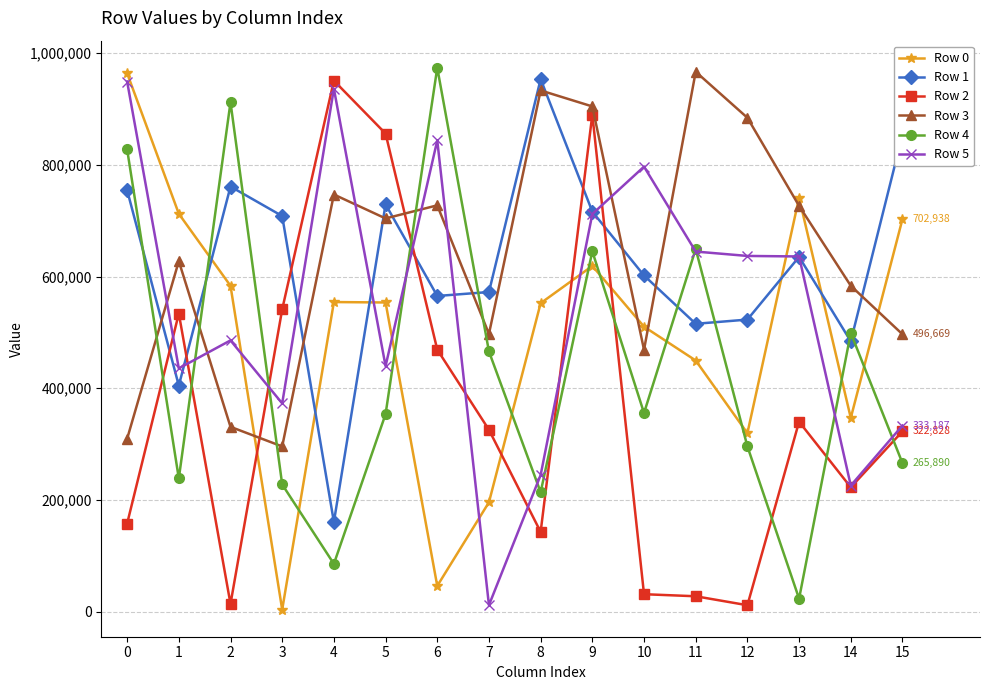

At which category does Row 5 reach its first local peak?

2